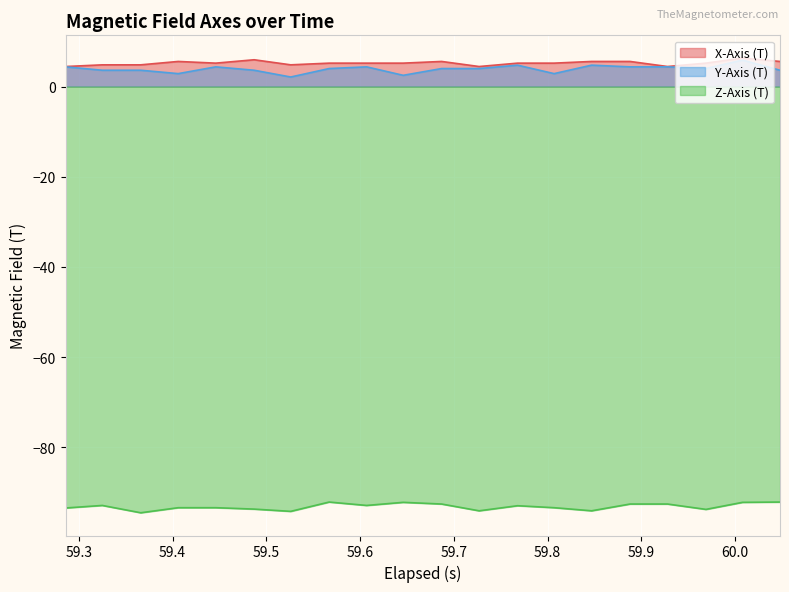

True or false: X-Axis (T) and Z-Axis (T) intersect in this chart.

False